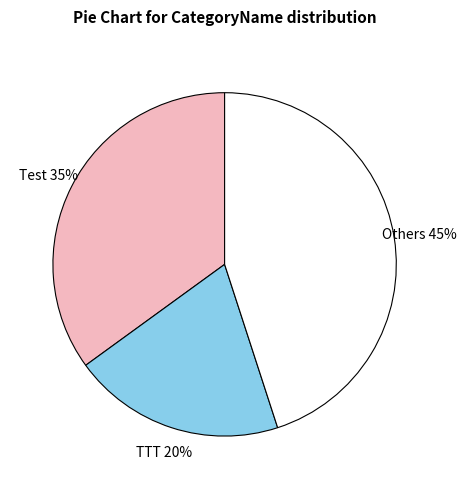

Count the number of slices in the pie.

3